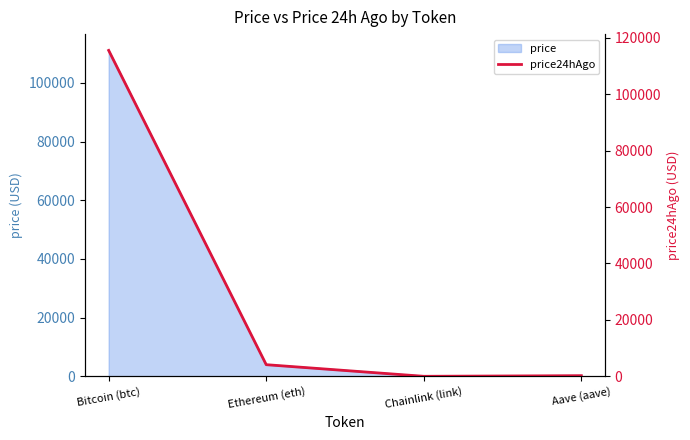

What is the label of the 4th point from the right?

Bitcoin (btc)